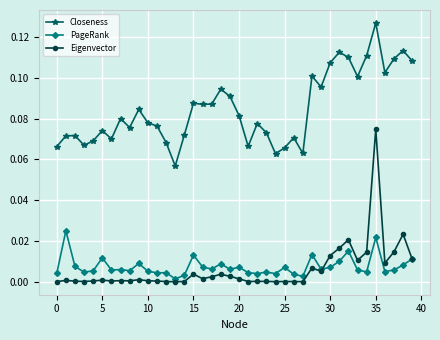

Rank the series by their maximum value, from lowest to highest.

PageRank, Eigenvector, Closeness